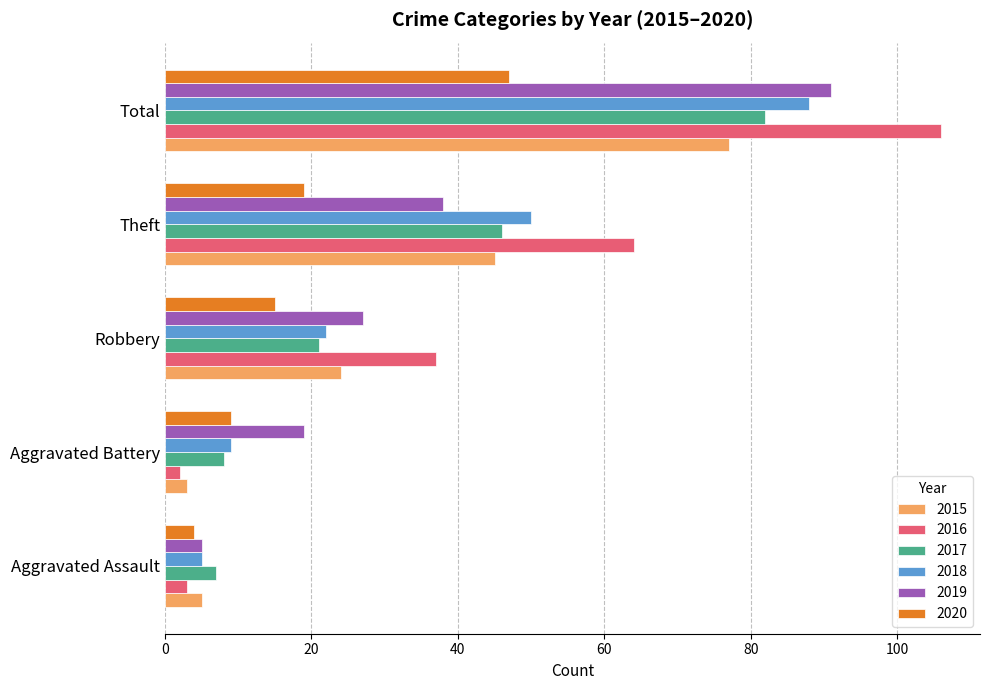

What is the sum of the 2016 values at Aggravated Assault and Theft?

67